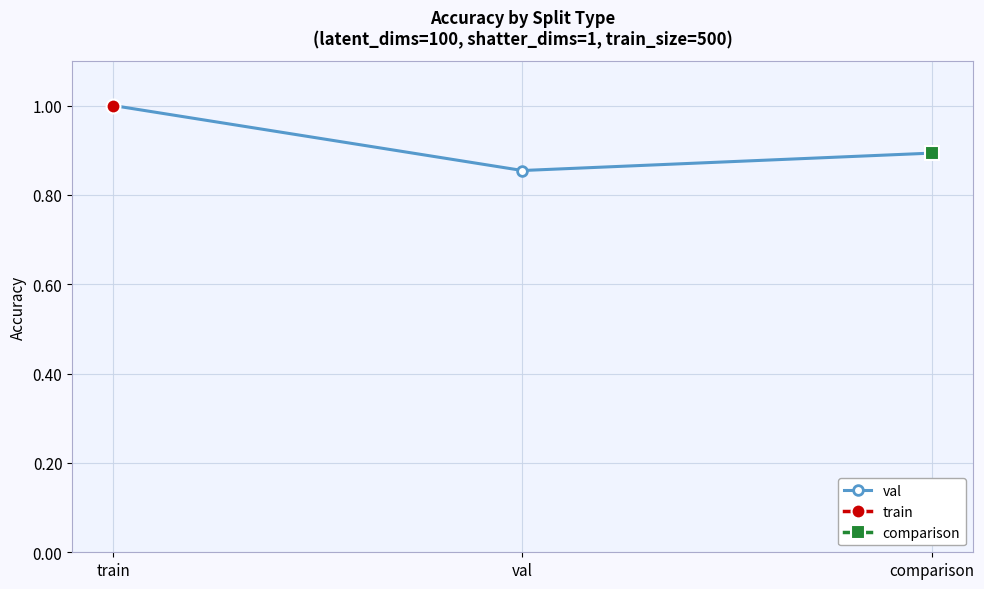

What is the change in value from train to val?

-0.1